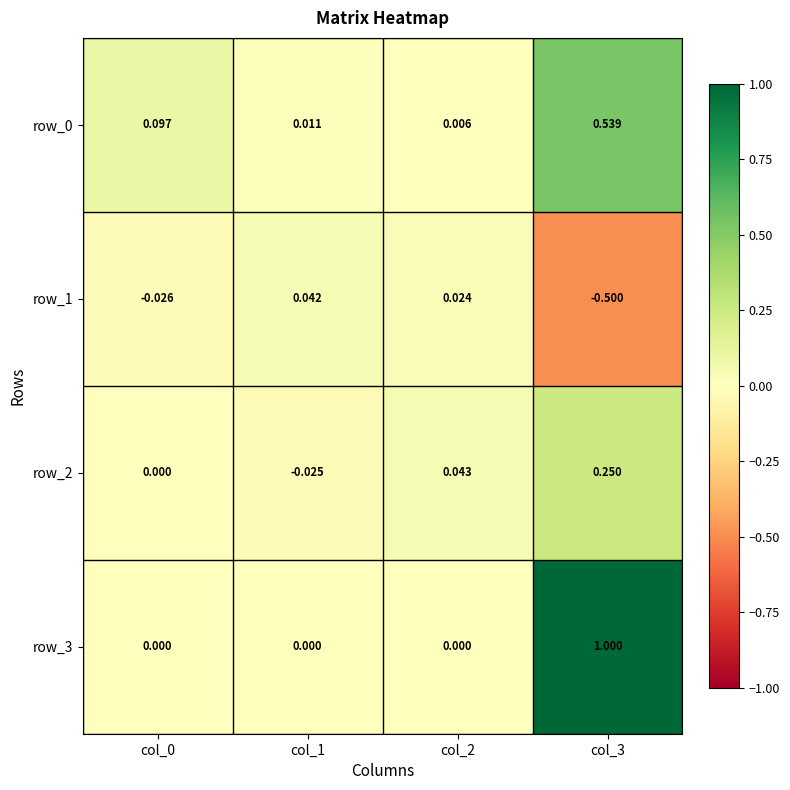

The value of row_2 at col_3 is 0.1. True or false?

False